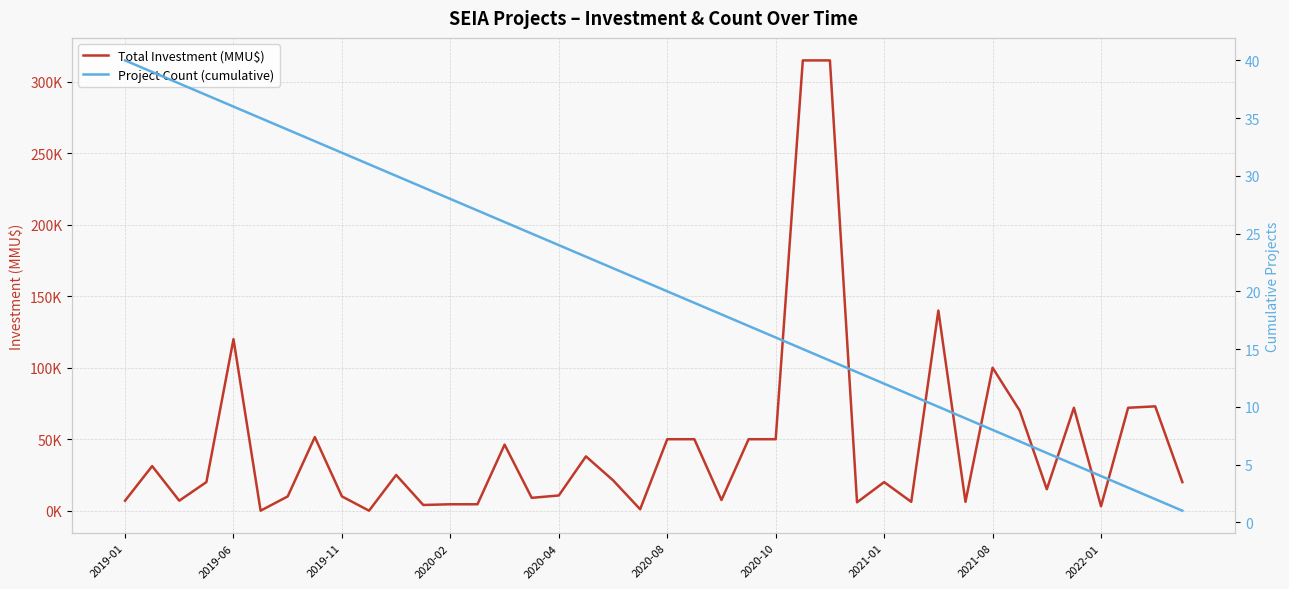

How many categories are shown in the chart?

40